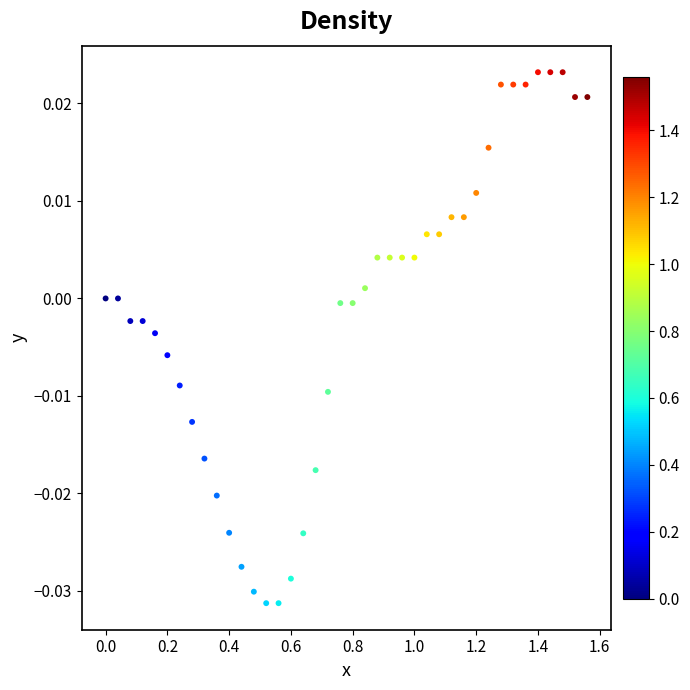

What is the range of X values (max minus min)?

1.6